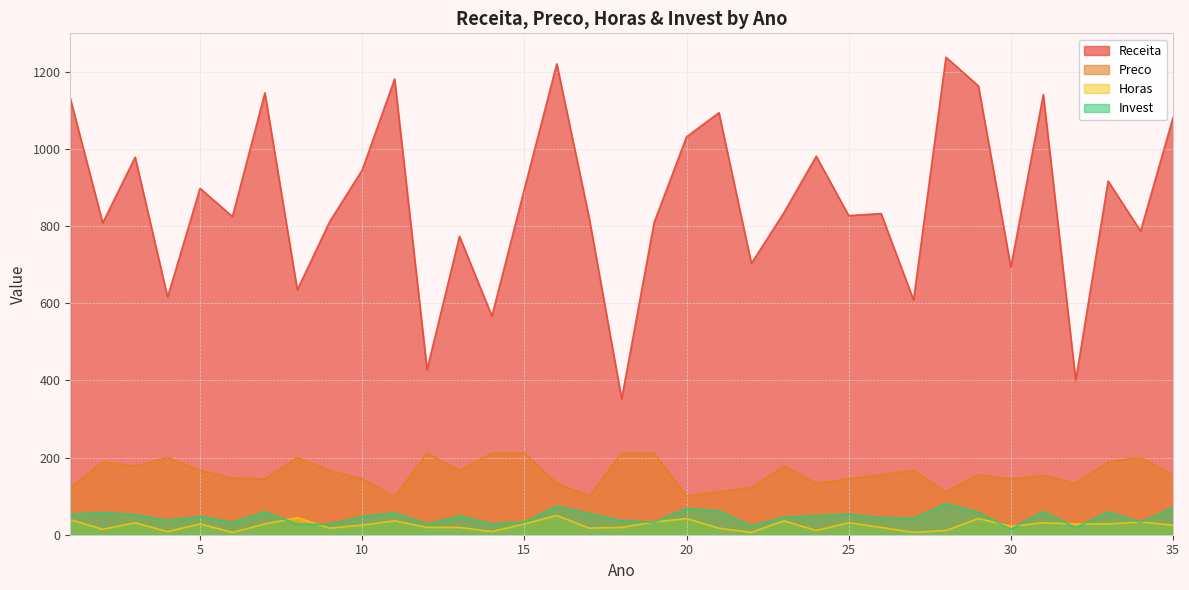

What is the difference between the maximum and minimum values in the Horas series?

44.0